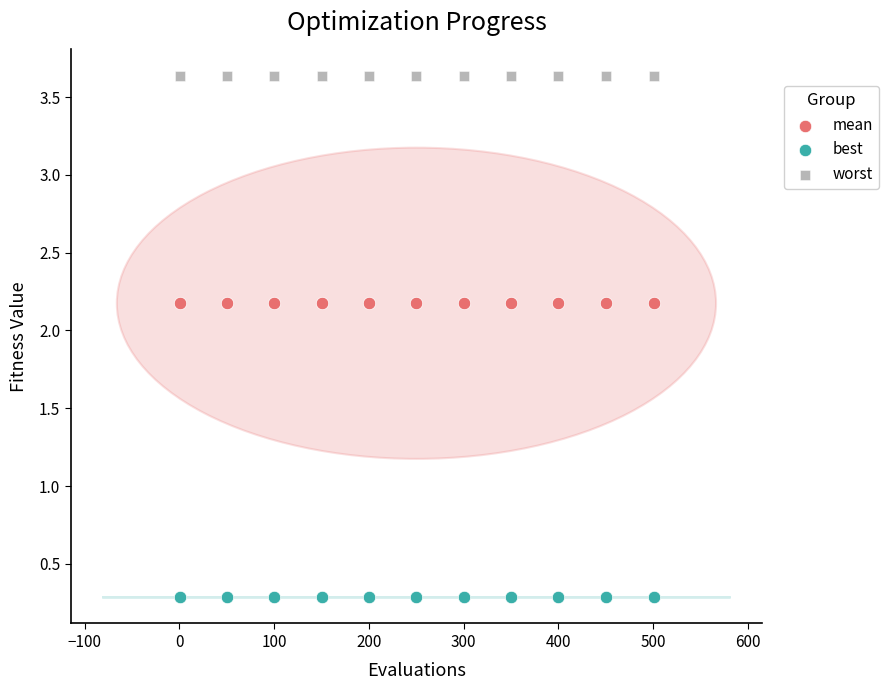

Which series reaches the minimum Y coordinate?

best